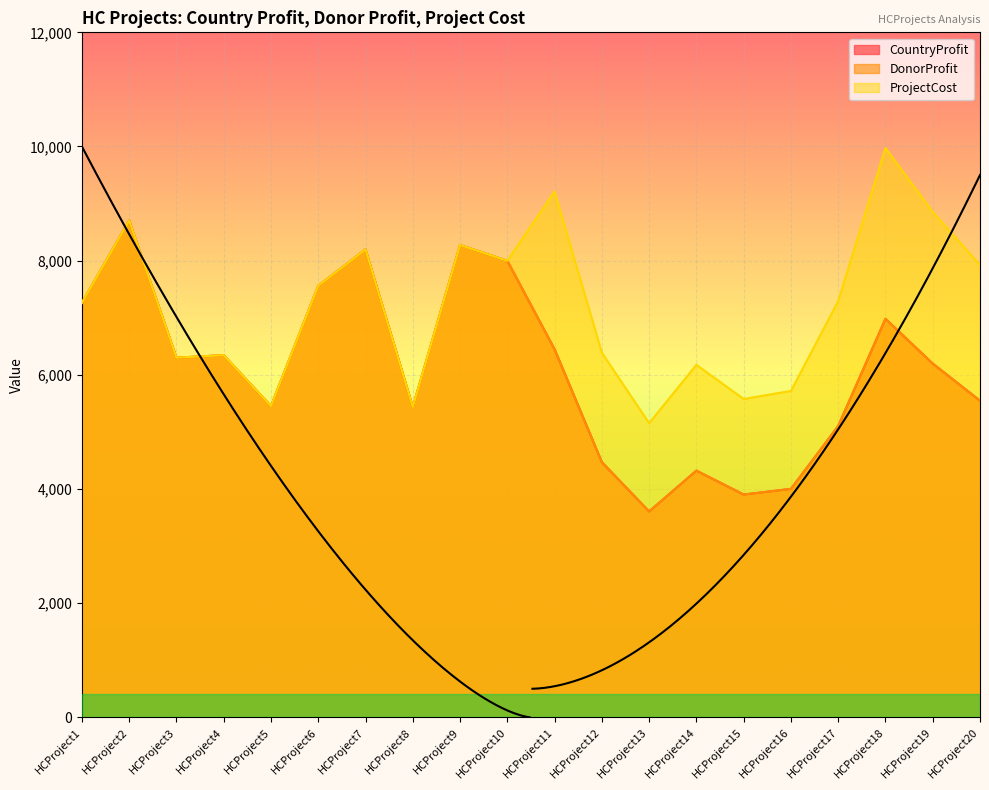

True or false: DonorProfit has a value of 4047 at HCProject11.

False